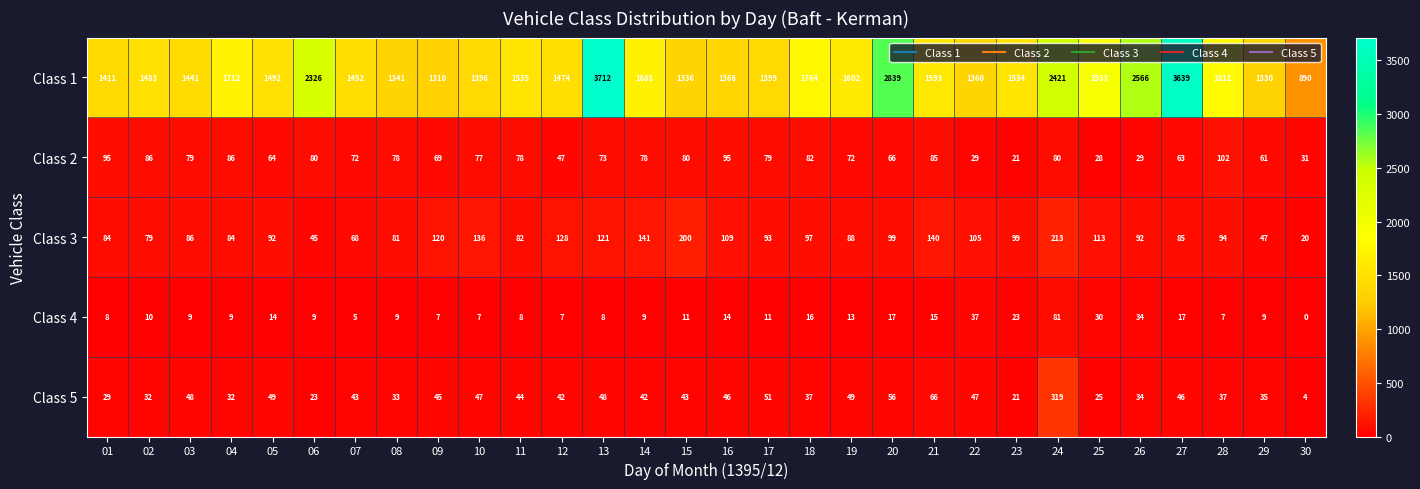

Which category has the highest value across all series?

13